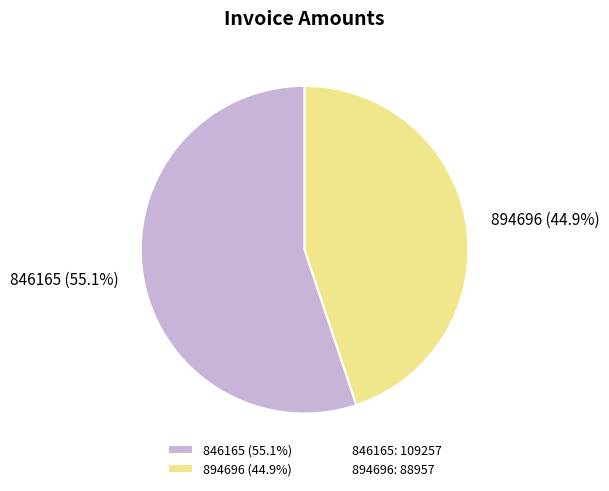

Which category has the smallest portion of the pie?

894696